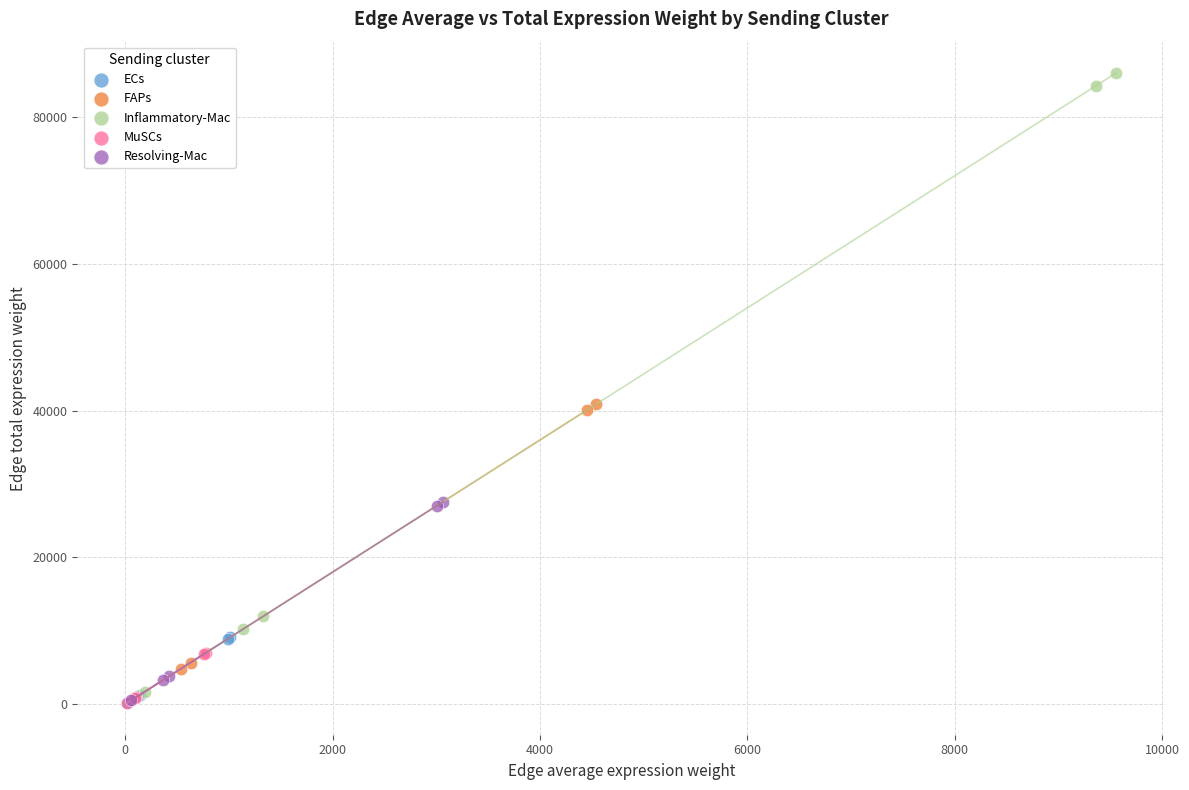

Which series has the largest Y range (max minus min)?

Inflammatory-Mac